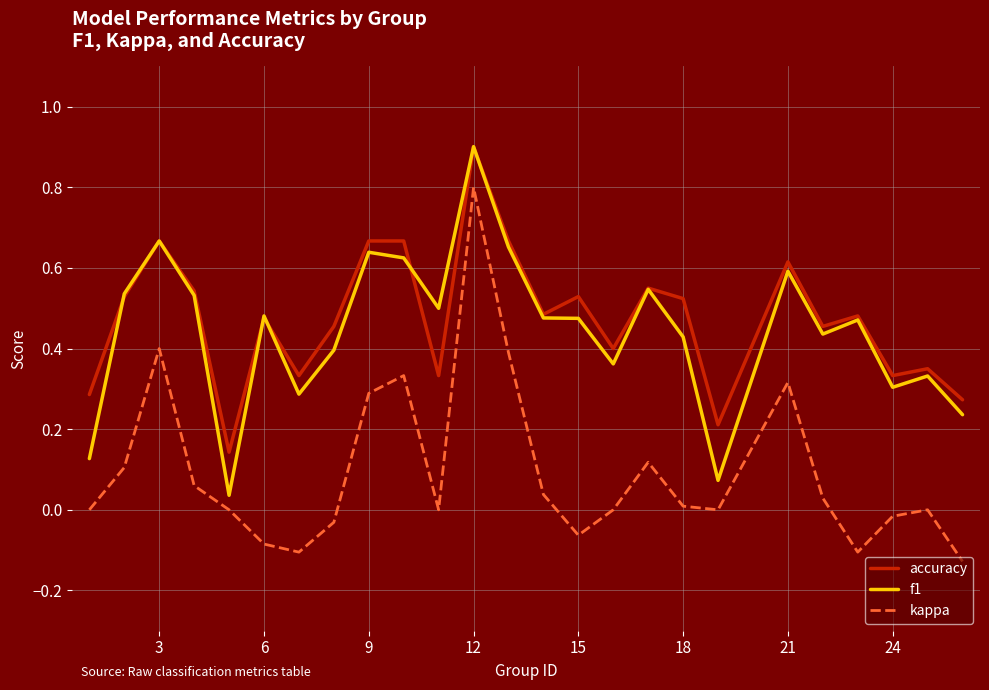

What is the maximum value for accuracy?

0.9